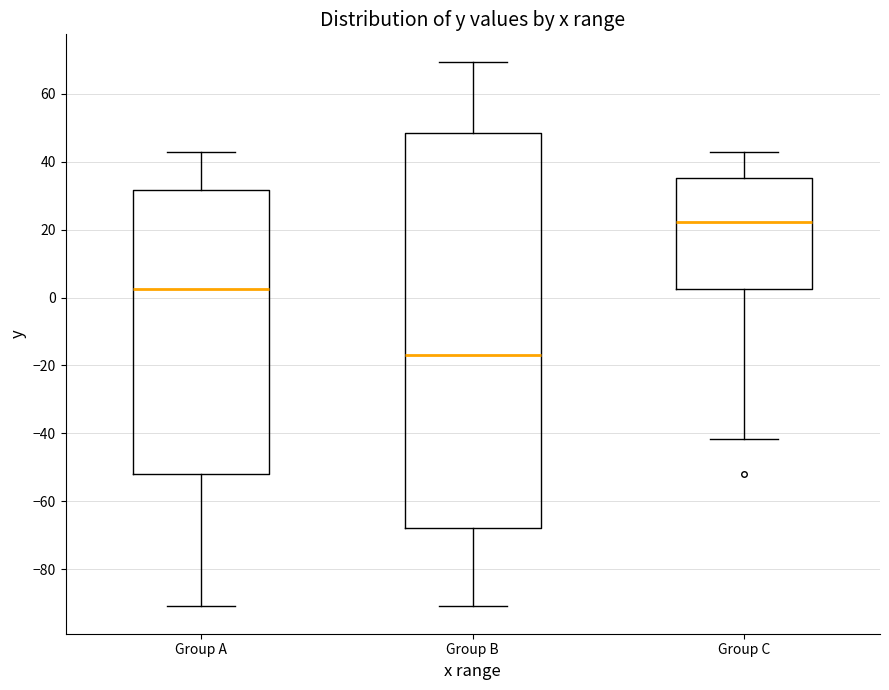

Reading left to right, read every box against the y-axis: the position of its median line, the range the box covers, and the ends of its whiskers. The values are not printed on the chart, so give them approximately, as read against the axis.

Group A: median 2, box -52 to 32, whiskers -90 to 42
Group B: median -16, box -68 to 48, whiskers -90 to 70
Group C: median 22, box 2 to 36, whiskers -42 to 42